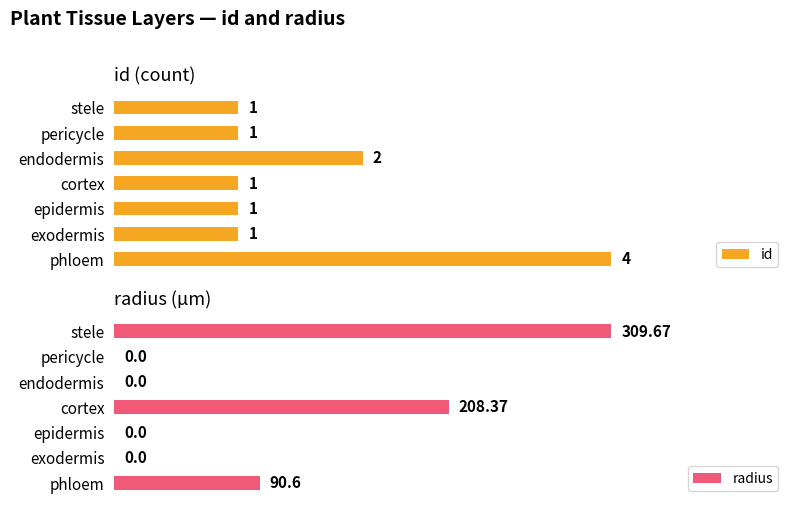

At which label does id reach its peak?

phloem